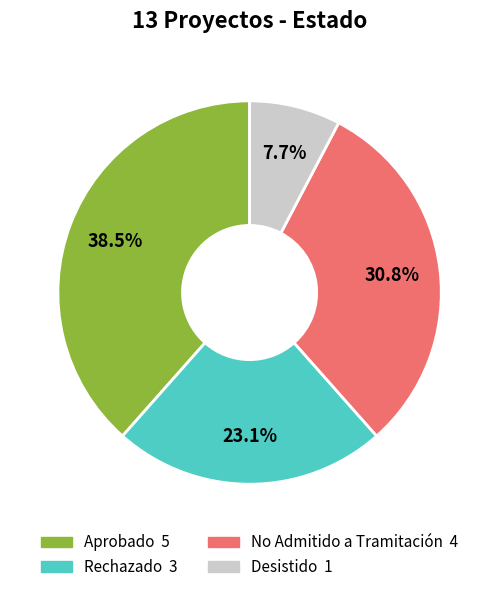

How many slices are in this pie chart?

4